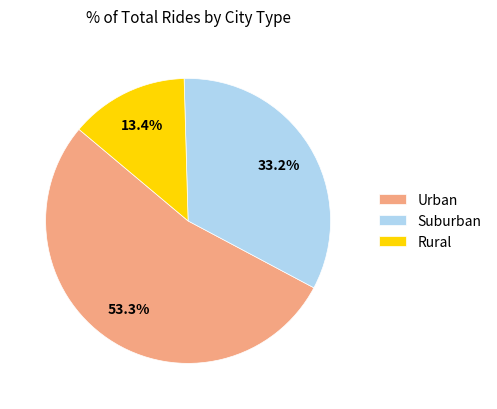

Does any single category account for the majority?

Yes